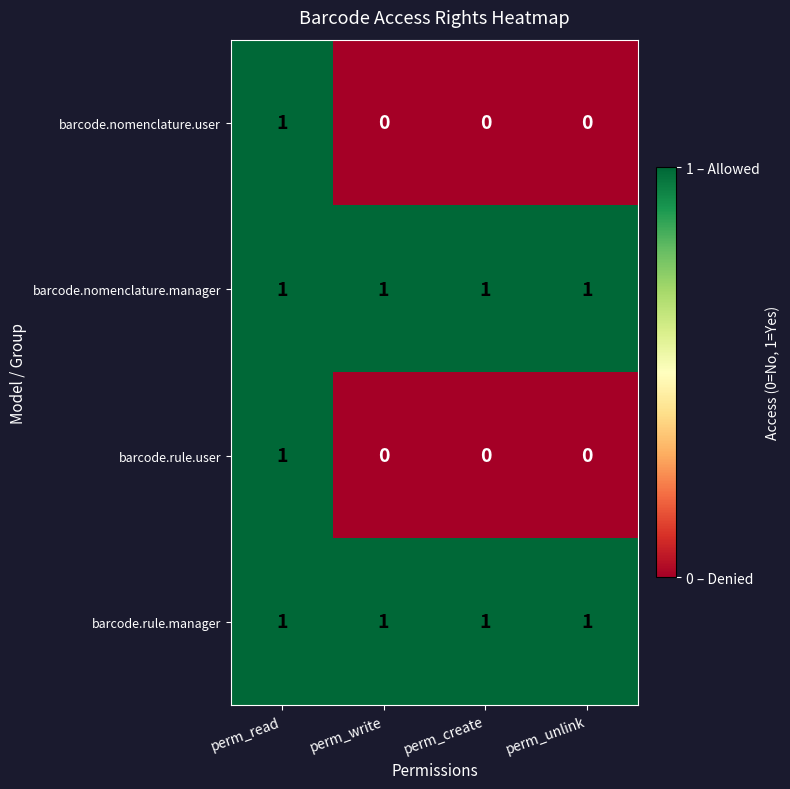

Is the value of barcode.rule.manager at perm_read greater than the value of barcode.rule.user at perm_create?

Yes